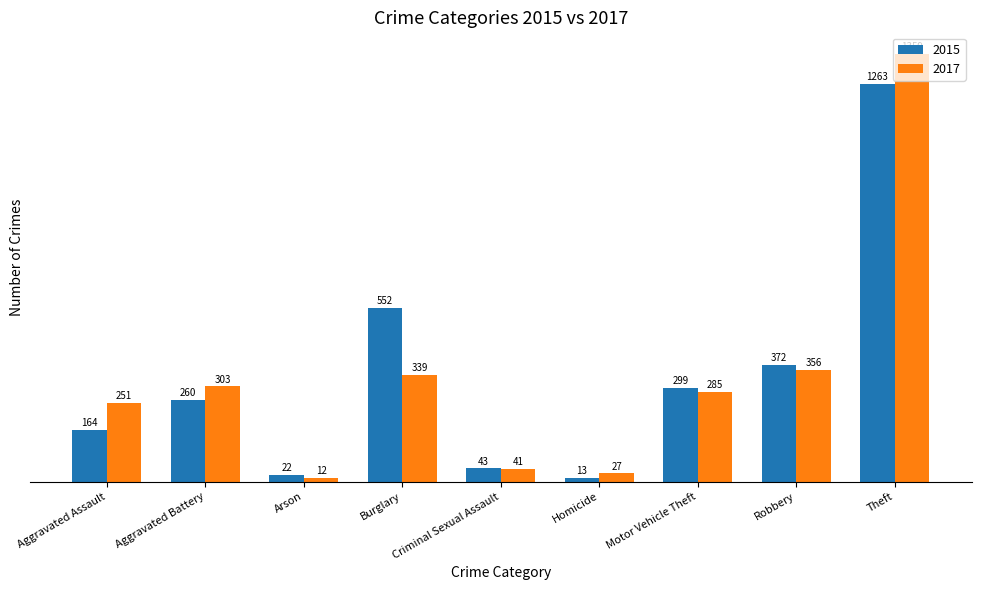

What is the highest value of the 2015 series?

1263